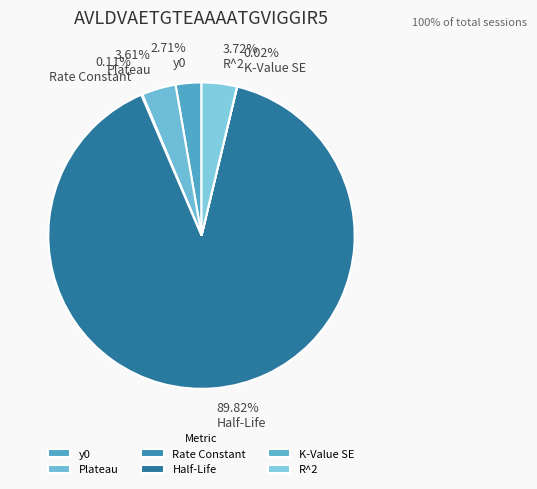

Between K-Value SE and Half-Life, which is larger?

Half-Life